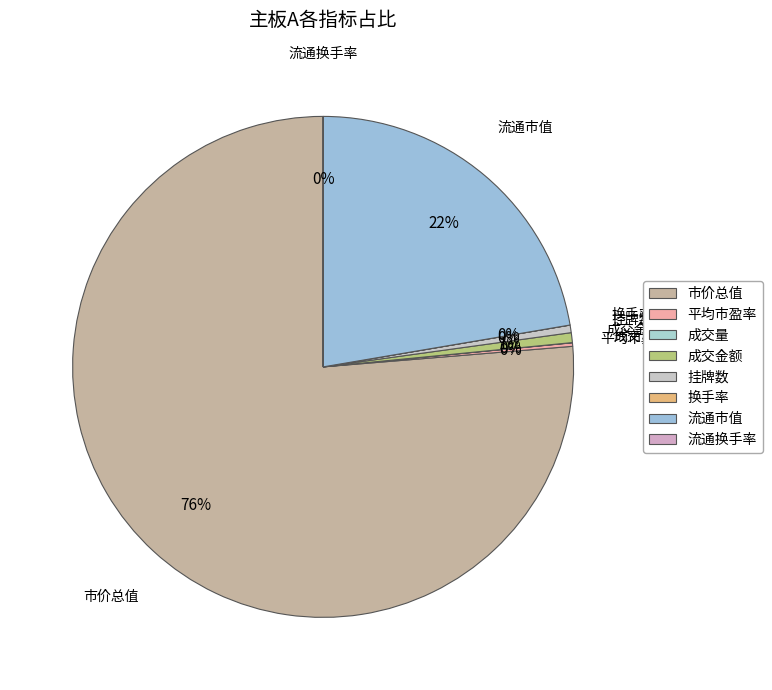

Approximately how many times larger is the value at 成交金额 compared to 挂牌数?

1.3